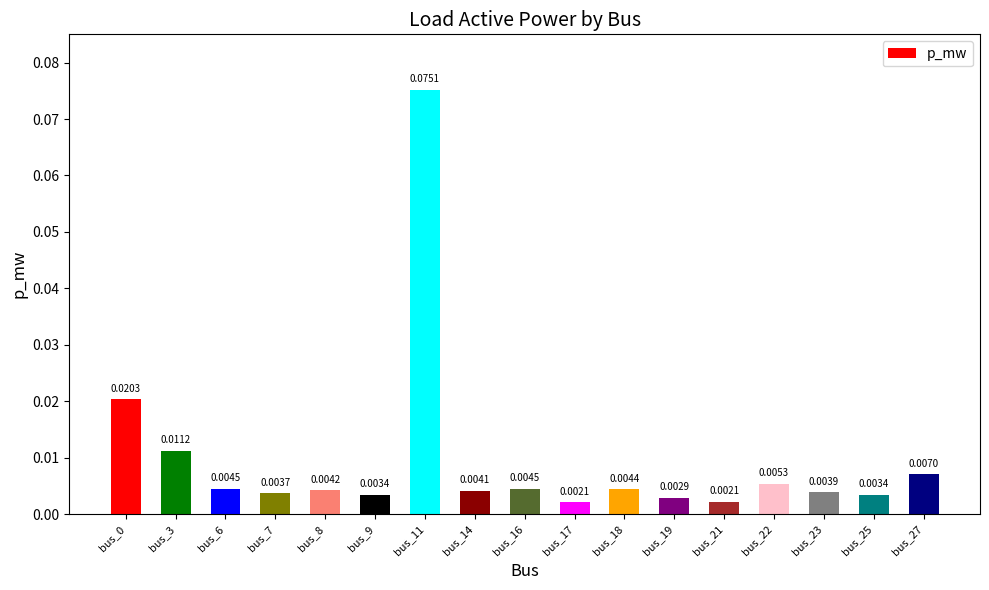

Between bus_22 and bus_17, which is larger?

bus_22